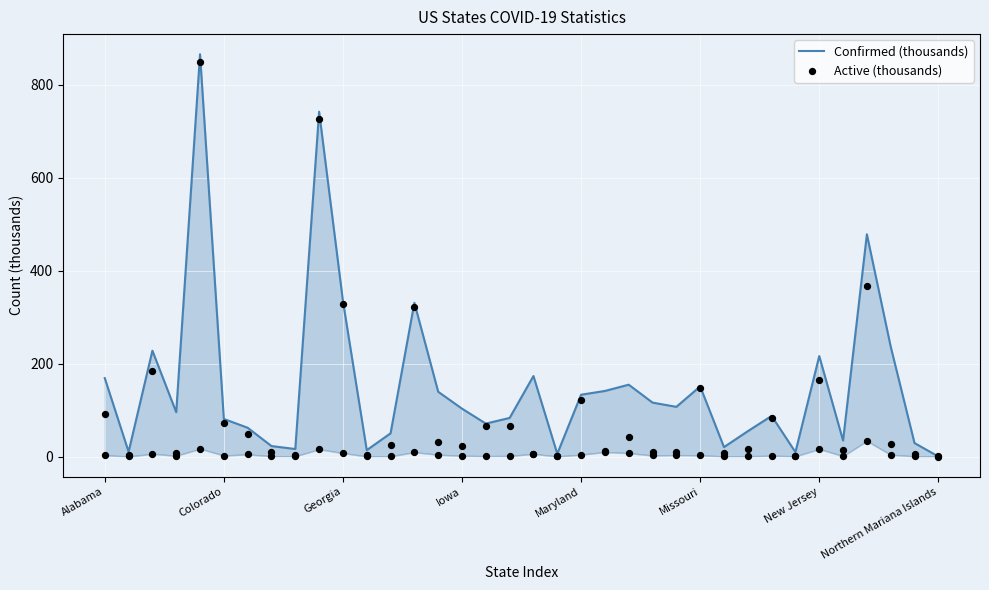

At how many categories does at least one series exceed 787?

1